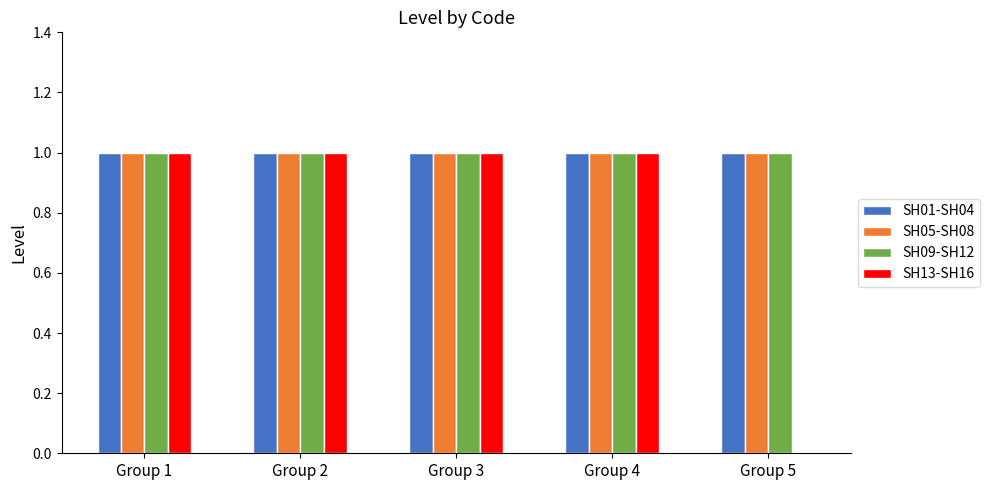

What are all the series names shown in the legend?

SH01-SH04, SH05-SH08, SH09-SH12, SH13-SH16